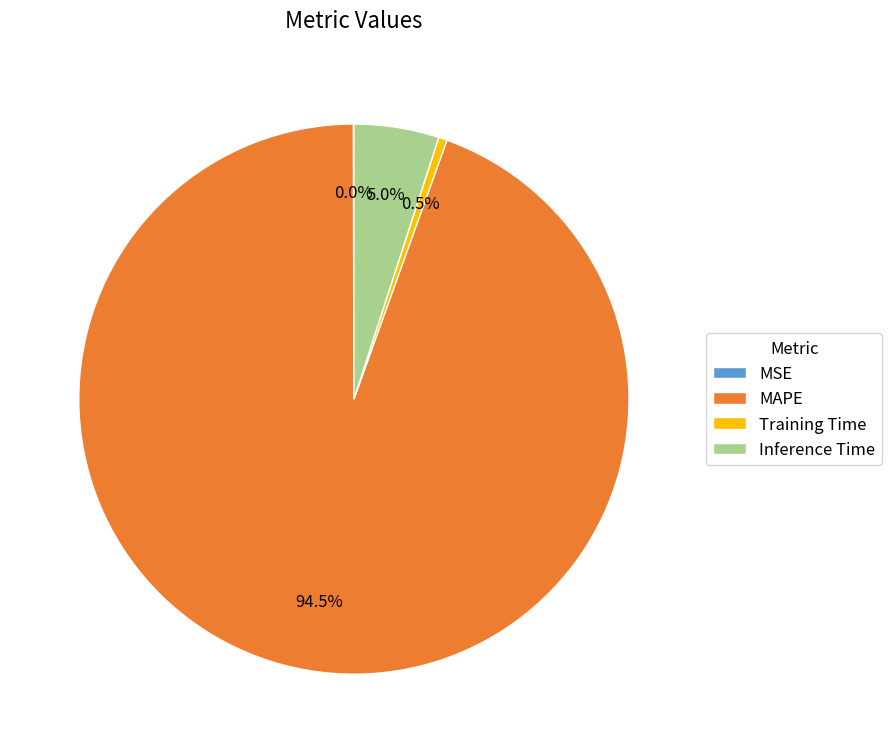

What percentage is NOT represented by MAPE?

5.5%